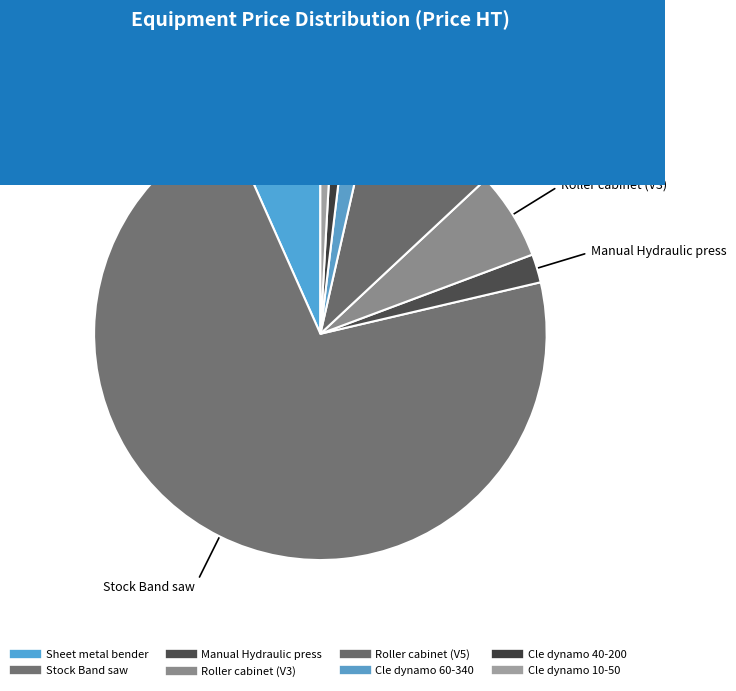

Rank the categories by value from highest to lowest.

Stock Band saw, Roller cabinet (V5), Sheet metal bender, Roller cabinet (V3), Manual Hydraulic press, Cle dynamo 60-340, Cle dynamo 40-200, Cle dynamo 10-50